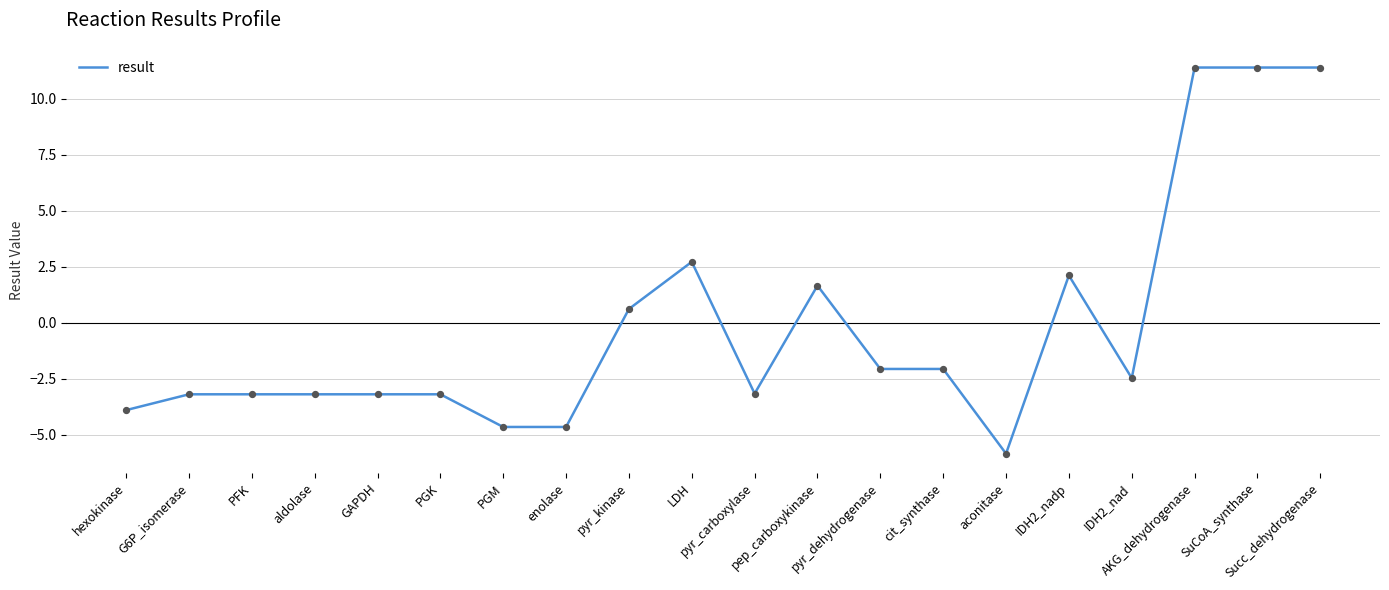

Between LDH and Succ_dehydrogenase, which is larger?

Succ_dehydrogenase